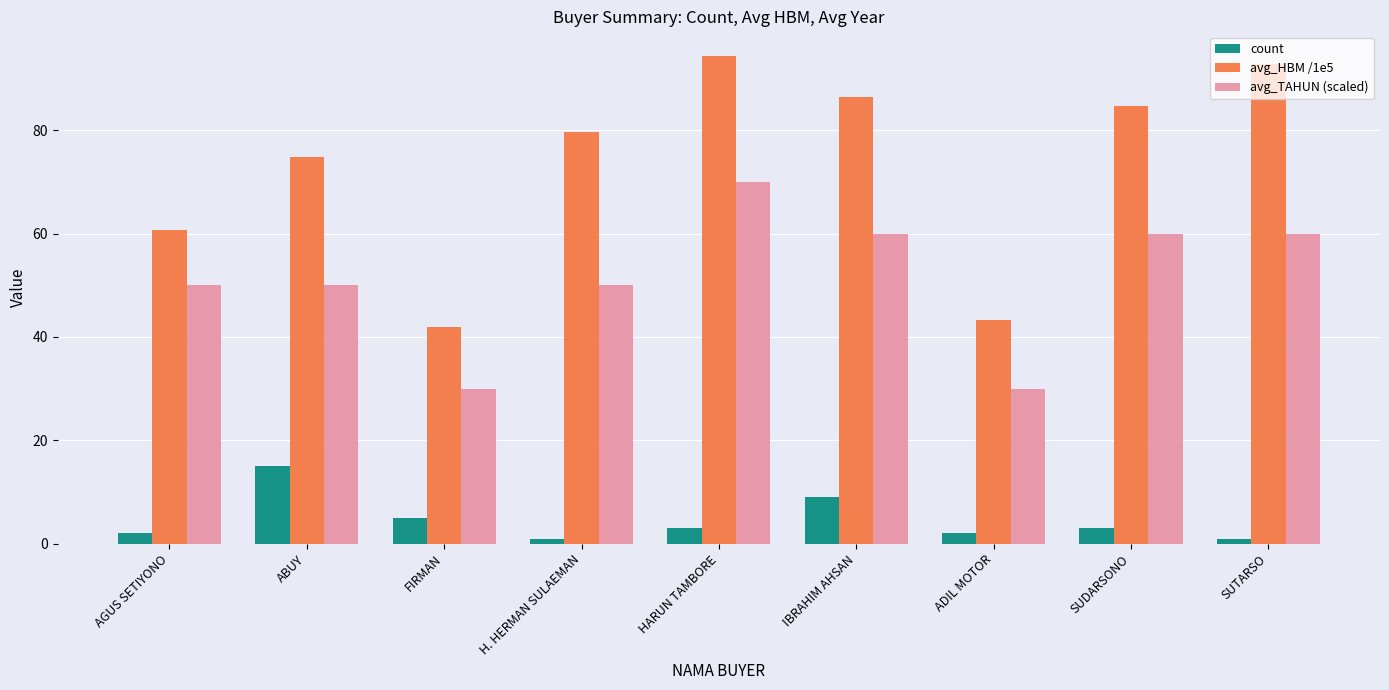

What value does the avg_TAHUN (scaled) series have at IBRAHIM AHSAN?

60.0